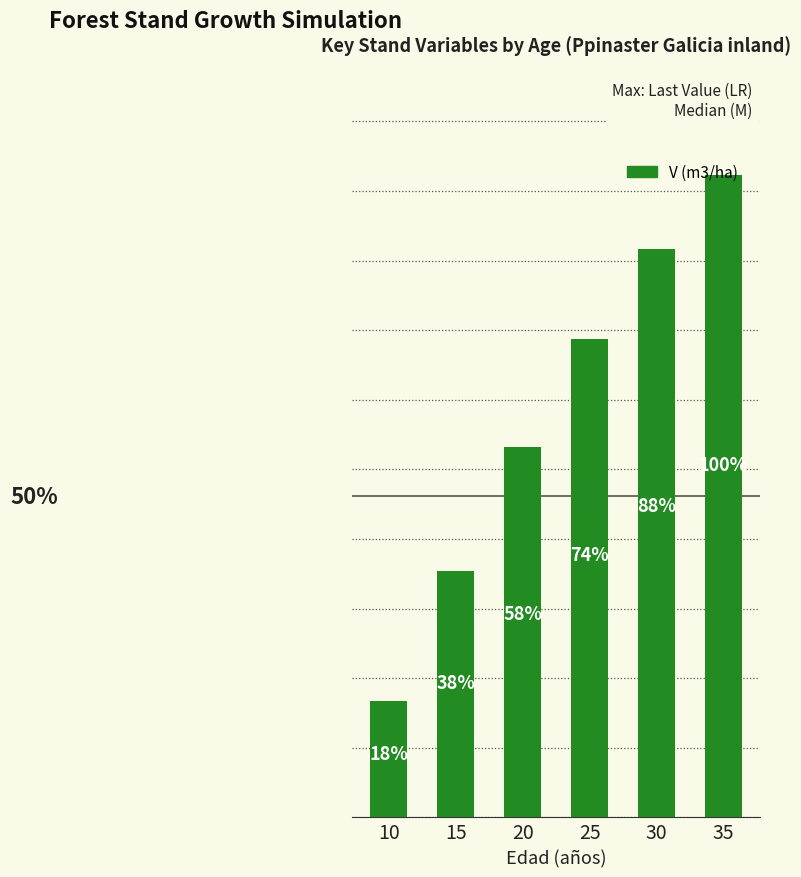

Is it true that the value at 20 is 1064.5?

True